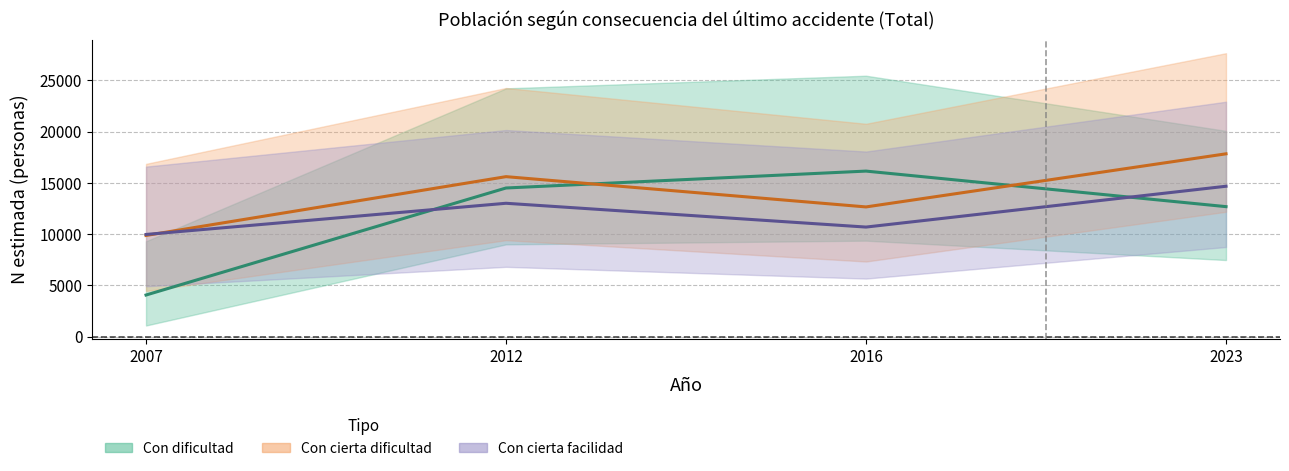

Is it true that Con dificultad (N est.) equals 3050 at 2023?

False